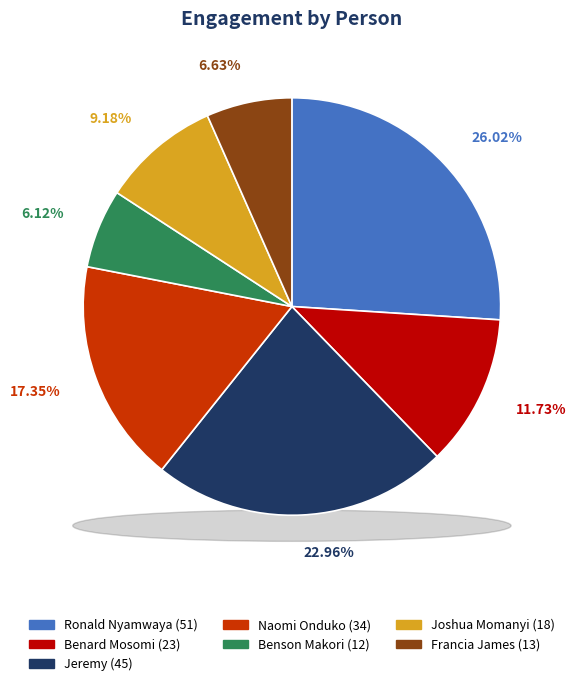

Do Joshua Momanyi and Benard Mosomi together represent more than half of the pie?

No